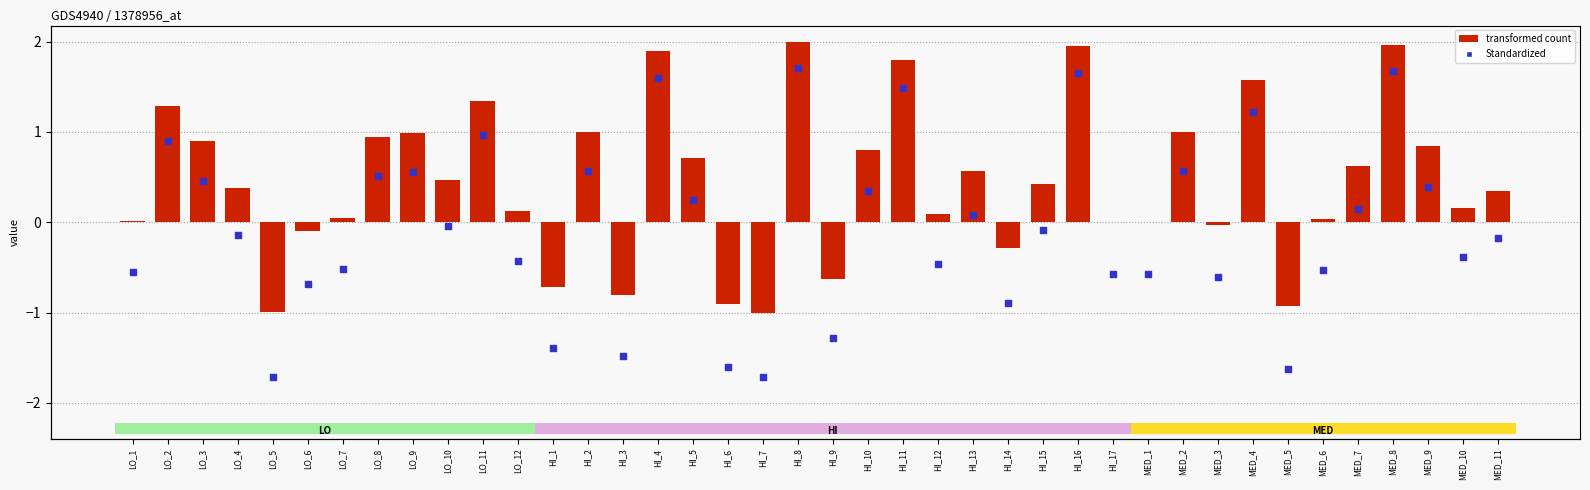

At which category is the sum across all series the highest?

HI_8